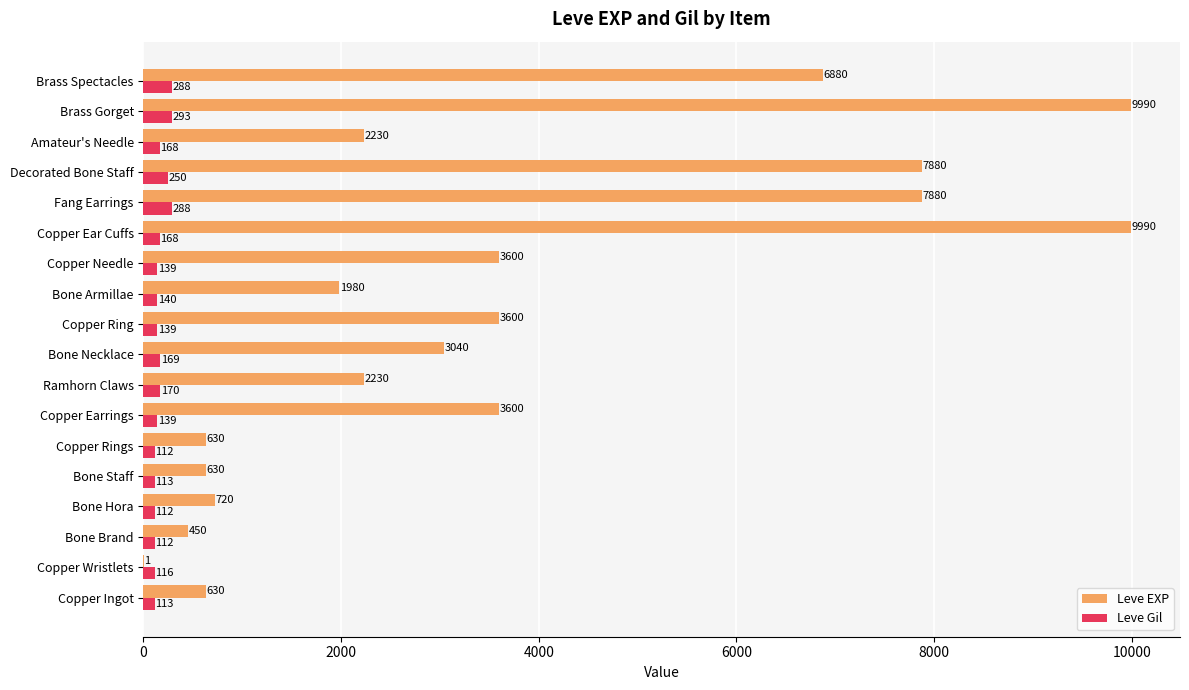

Read the Leve EXP value at Copper Ingot.

630